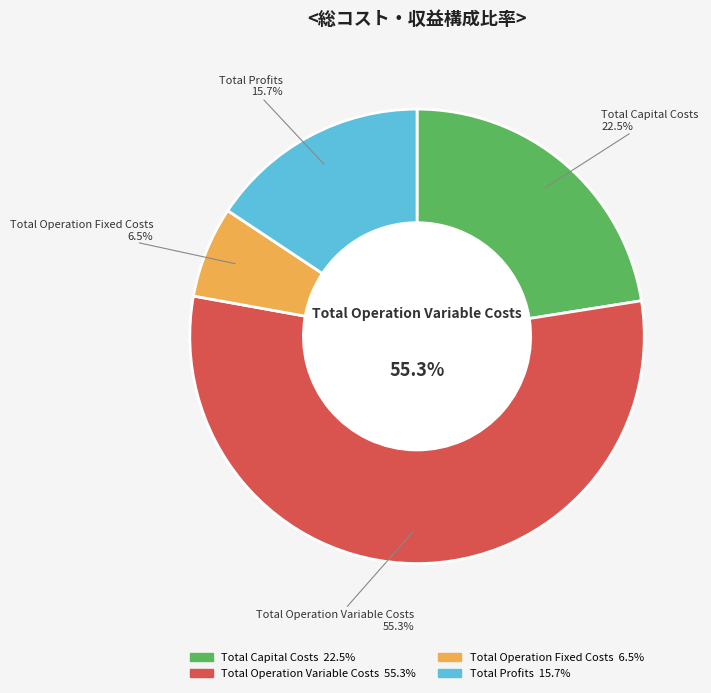

What percentage do Total Operation Fixed Costs and Total Capital Costs together represent?

29.0%